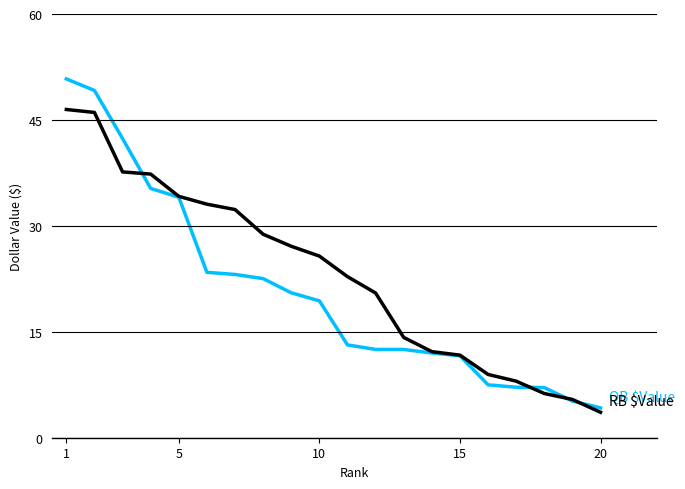

What is the maximum value shown in the chart?

50.8